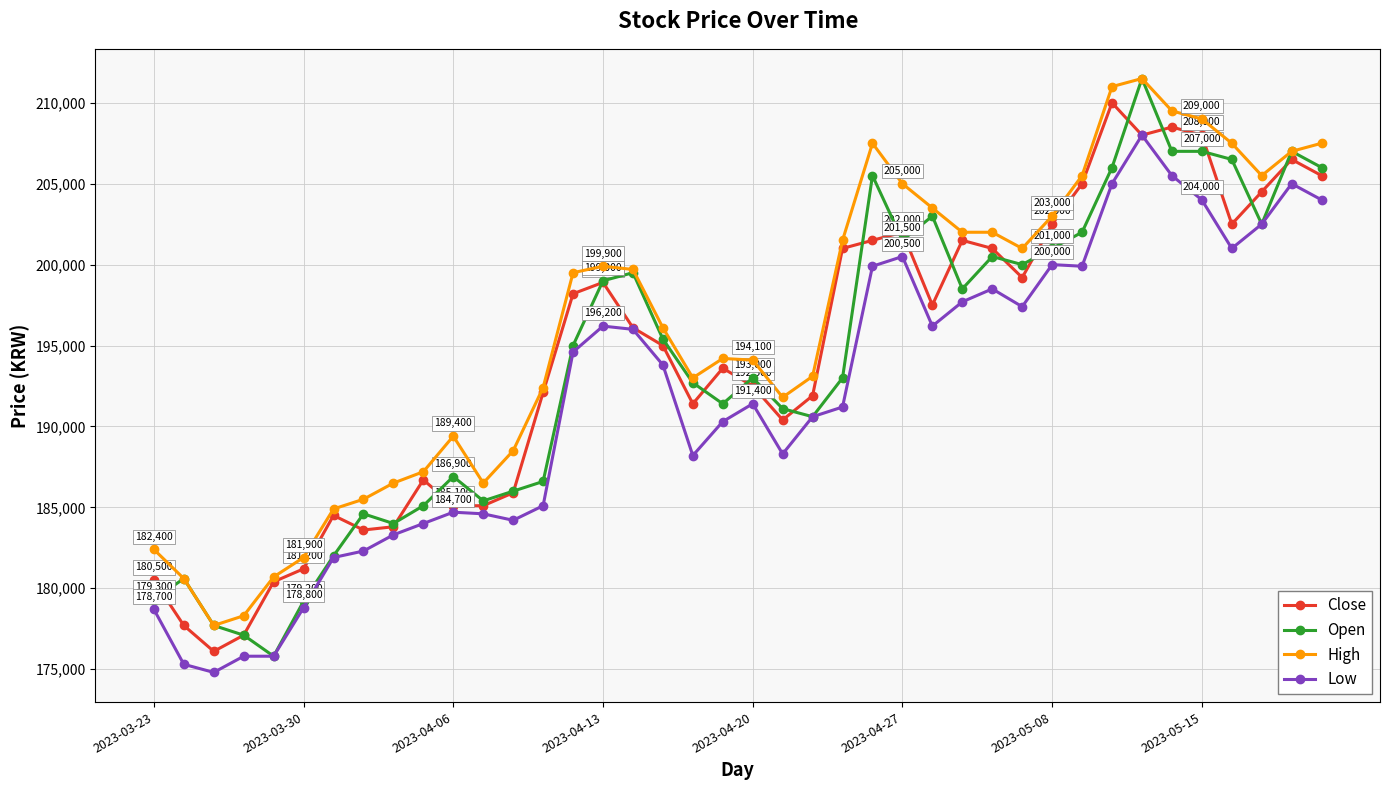

True or false: High has more than 1 points higher than both neighbors.

True